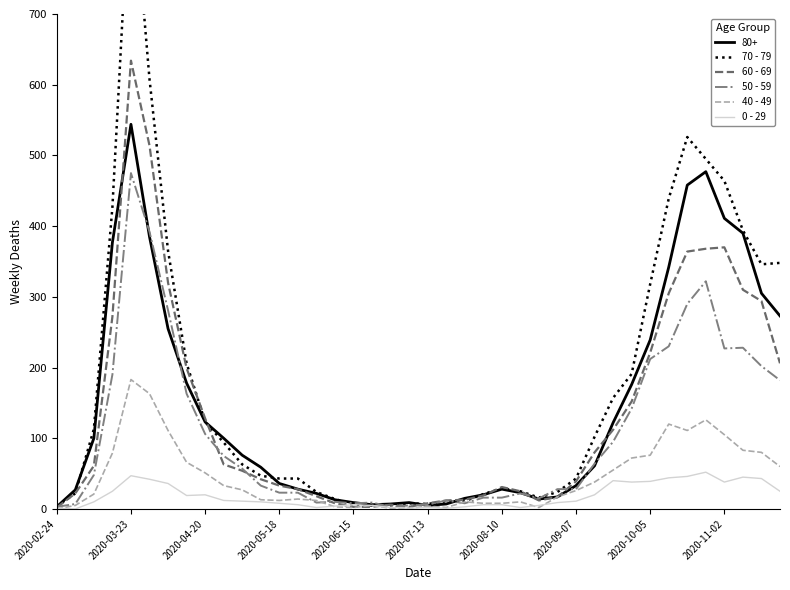

True or false: 40 - 49 has a value of 26 at 2020-09-07.

True